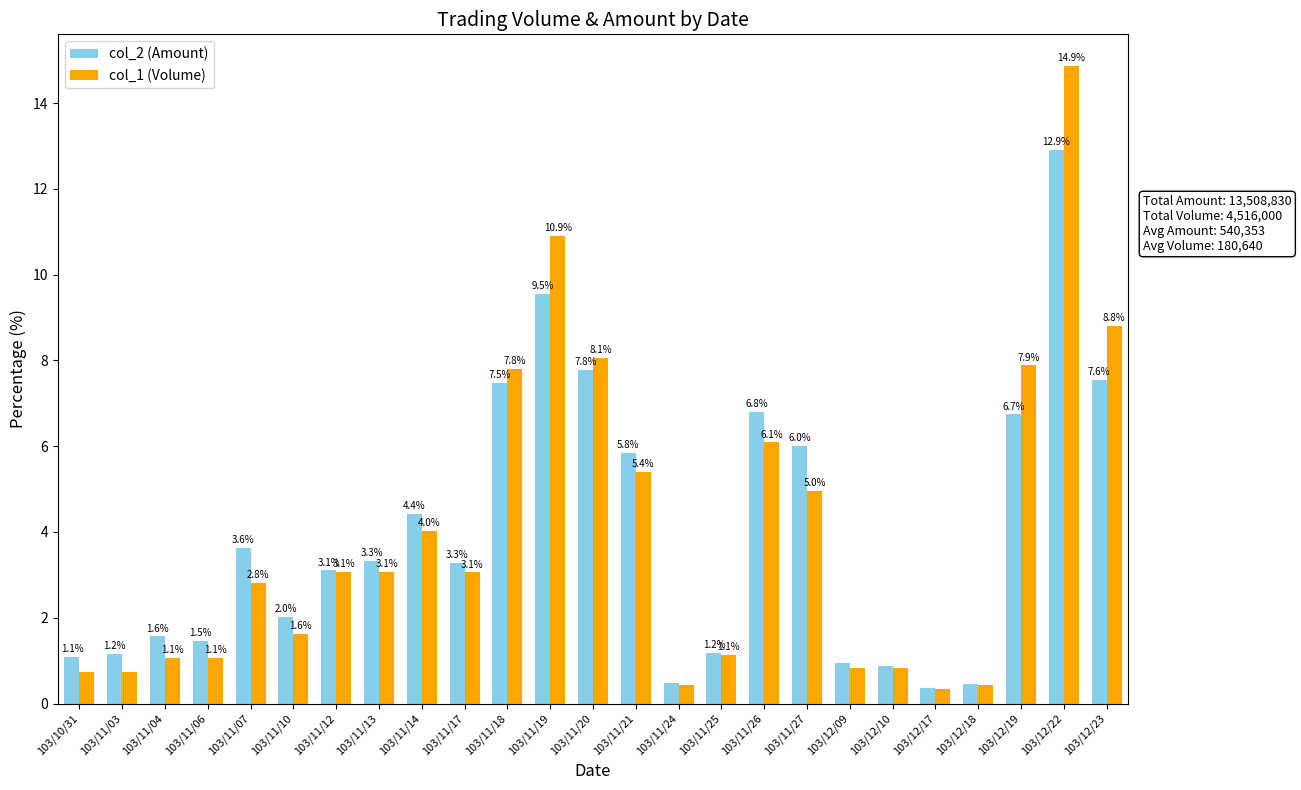

Is the value of col_1 (Volume) at 103/10/31 greater than the value of col_2 (Amount) at 103/11/14?

No